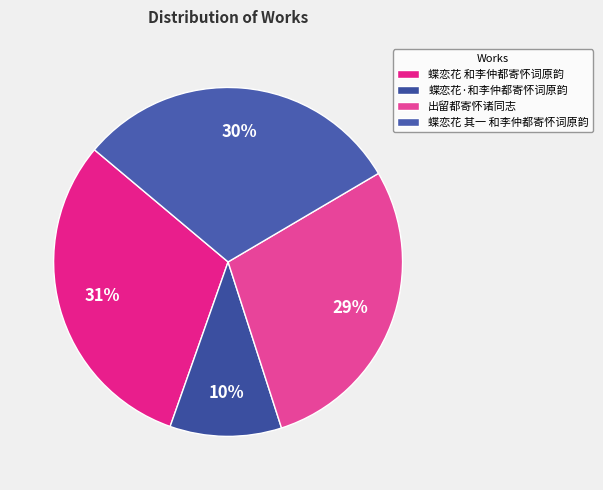

What percentage is the 蝶恋花 和李仲都寄怀词原韵 slice, to the nearest percent?

31%